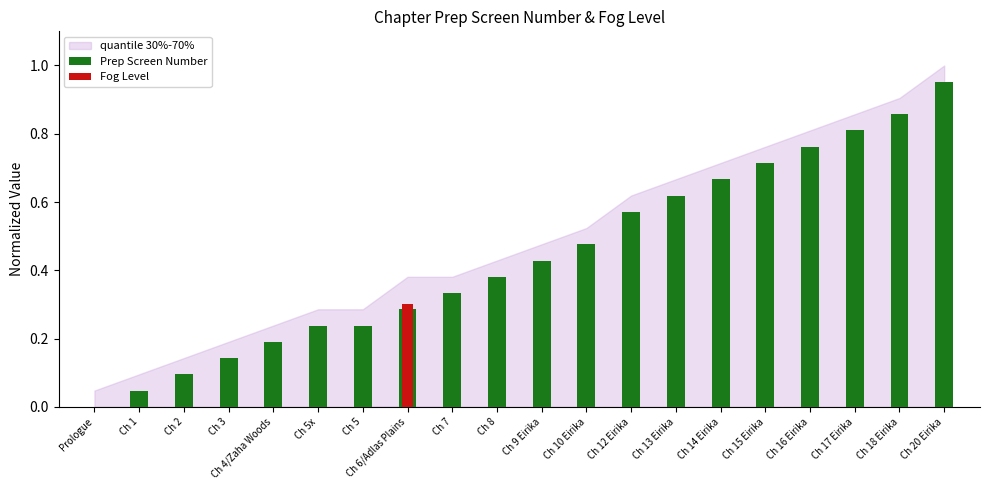

What are all the series names shown in the legend?

Prep Screen Number, Fog Level